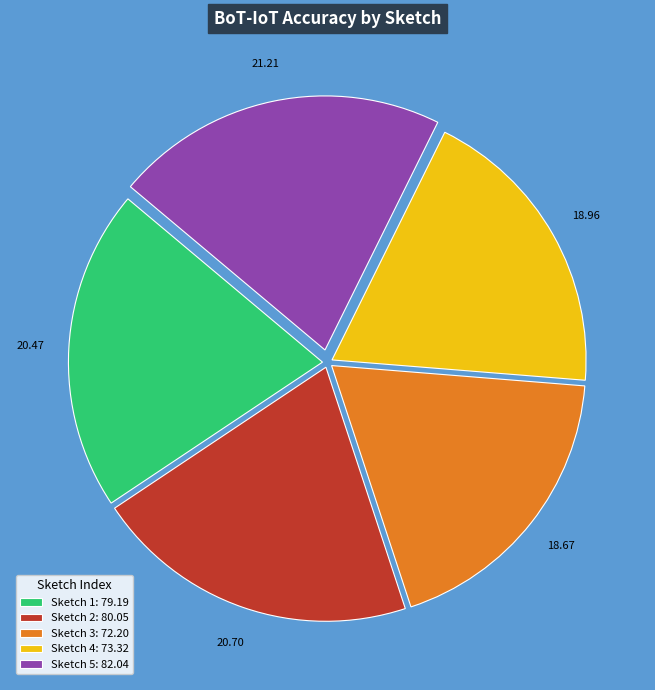

Do Sketch 3: 72.20 and Sketch 4: 73.32 together represent more than half of the pie?

No